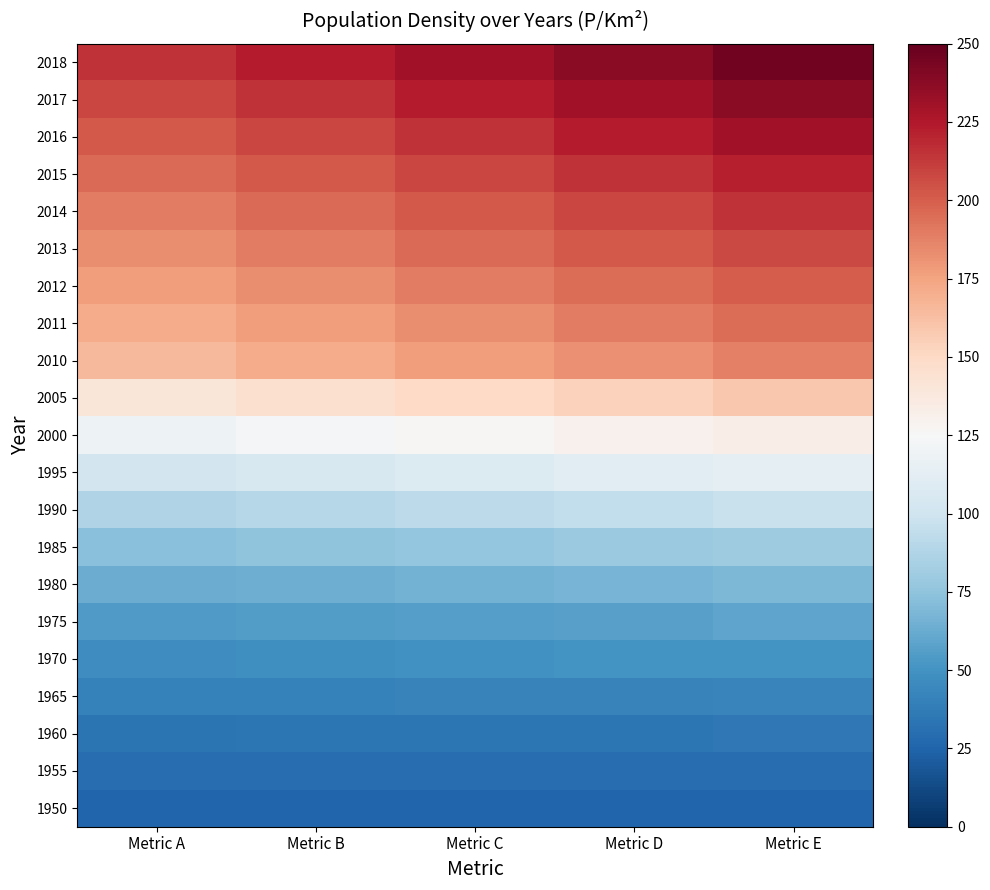

Which series has the largest total across all categories?

2018